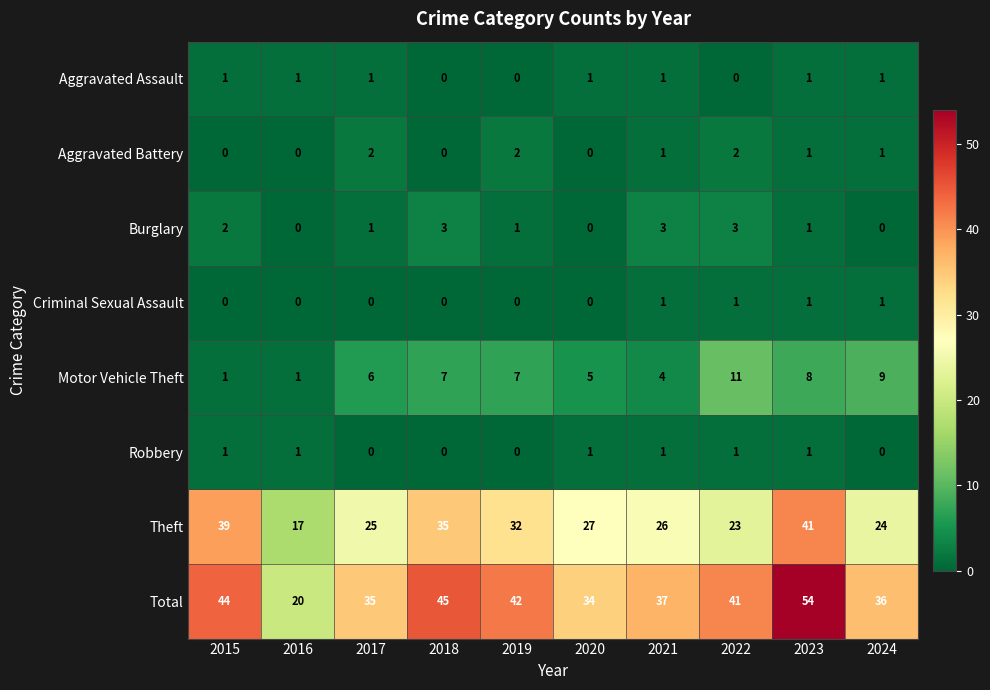

Is the value of Theft at 2019 greater than the value of Robbery at 2015?

Yes